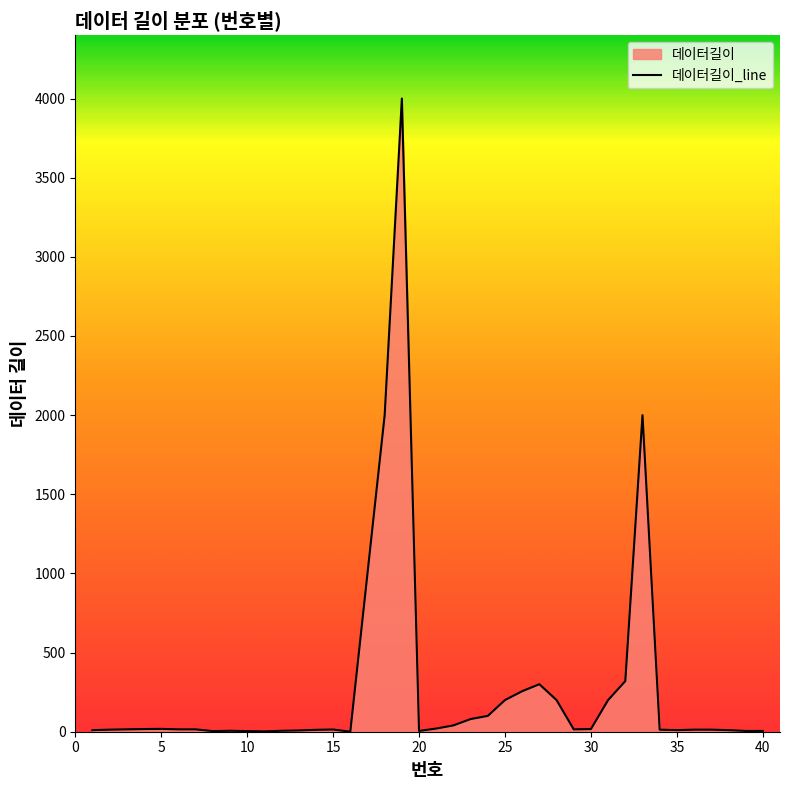

How many series are shown in this chart?

1